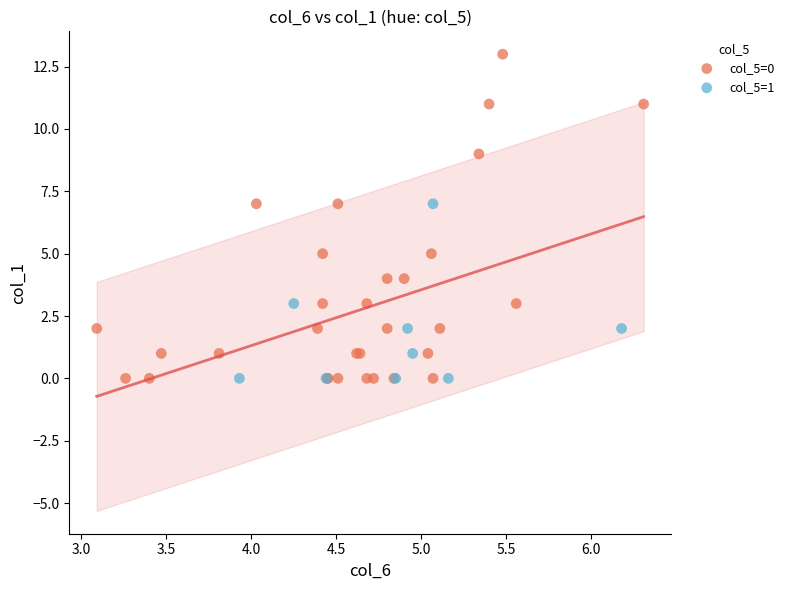

Which series has the largest Y range (max minus min)?

col_5=0